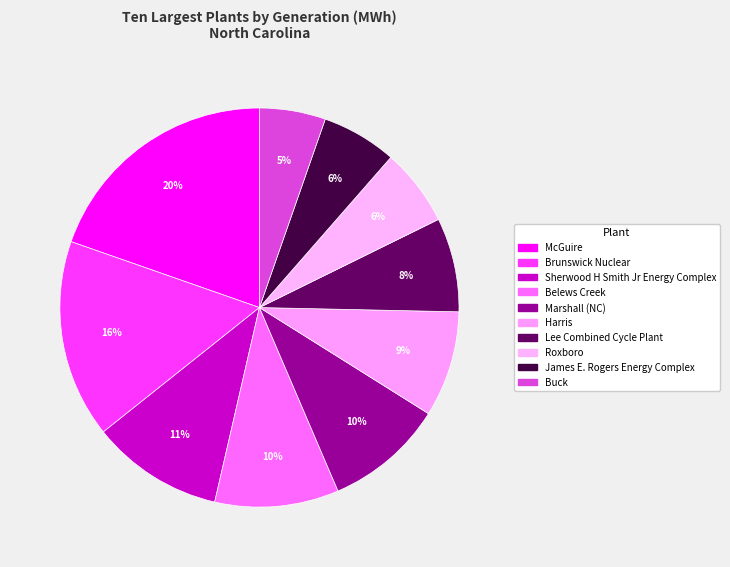

True or false: Buck accounts for 5% of the total.

True